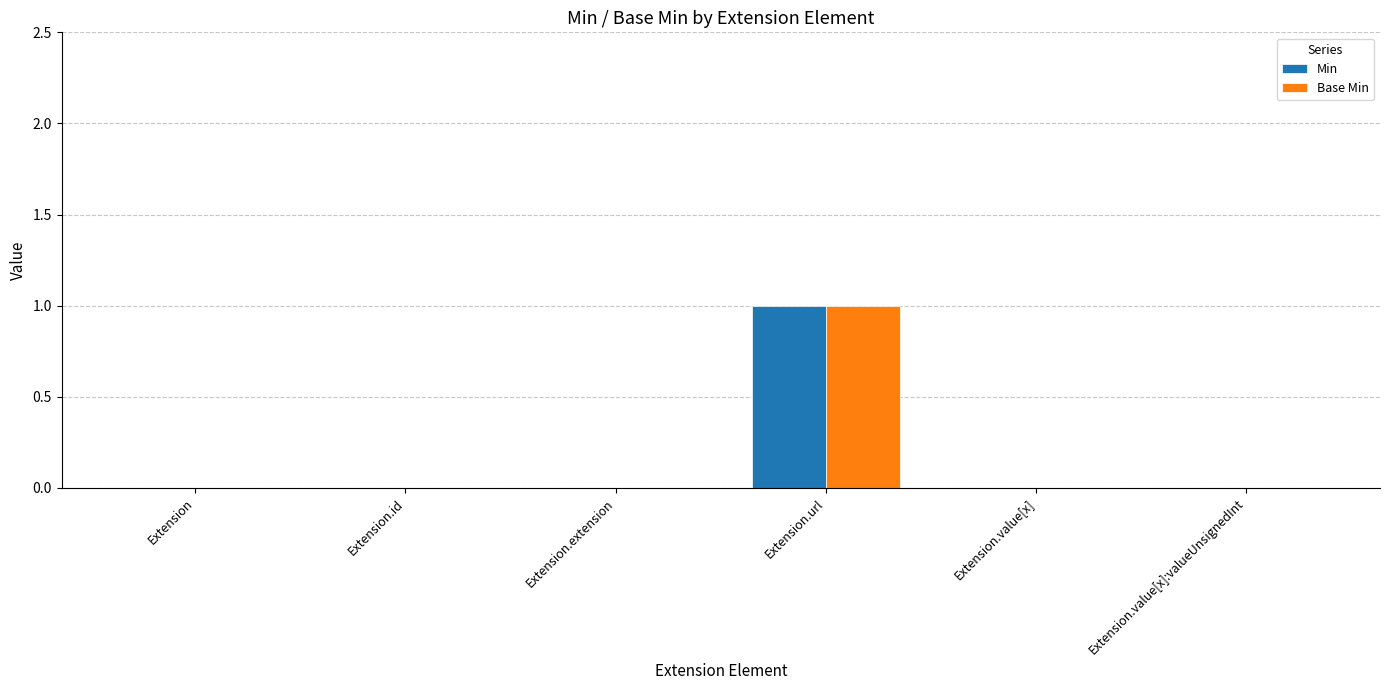

What are all the series names shown in the legend?

Min, Base Min